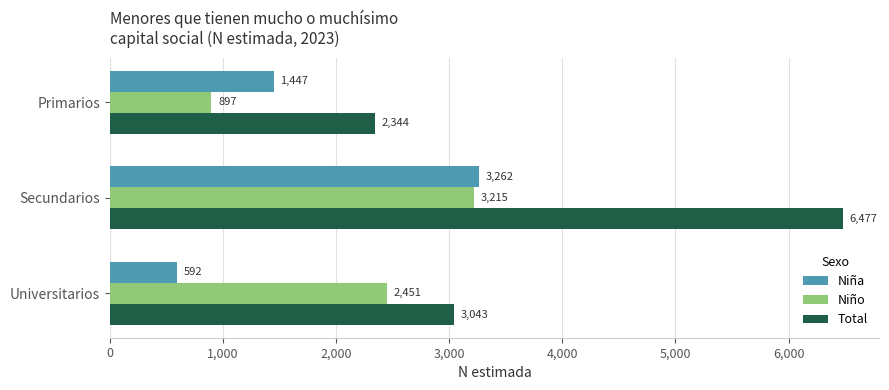

What is the difference between the highest and lowest values at Primarios?

1447